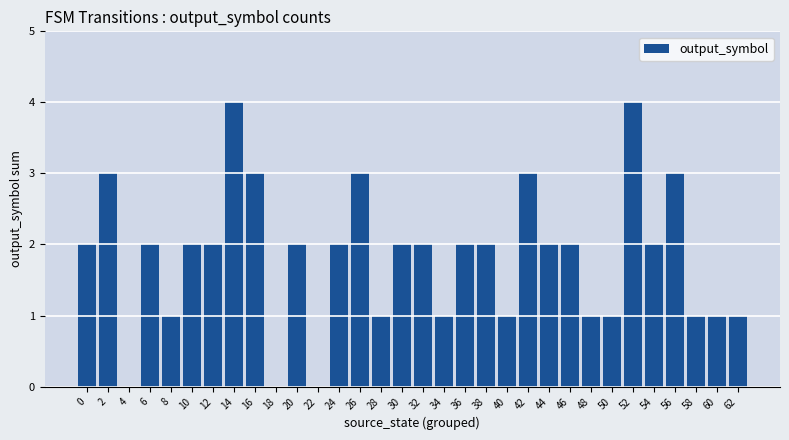

What is the change in value from 56 to 60?

-2